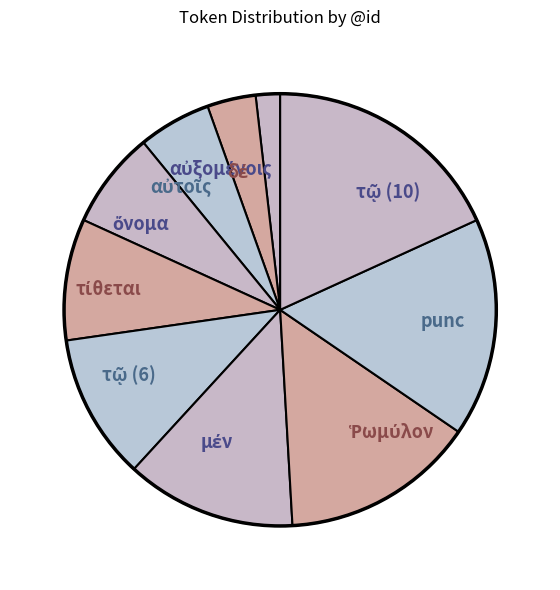

Is it true that punc is 16% of the pie?

True